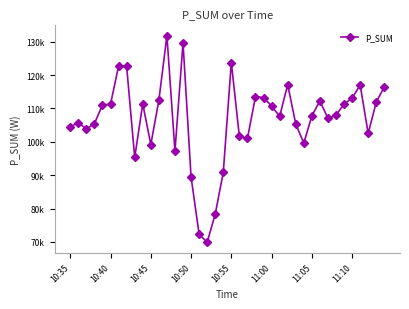

Does the chart have visible grid lines?

No